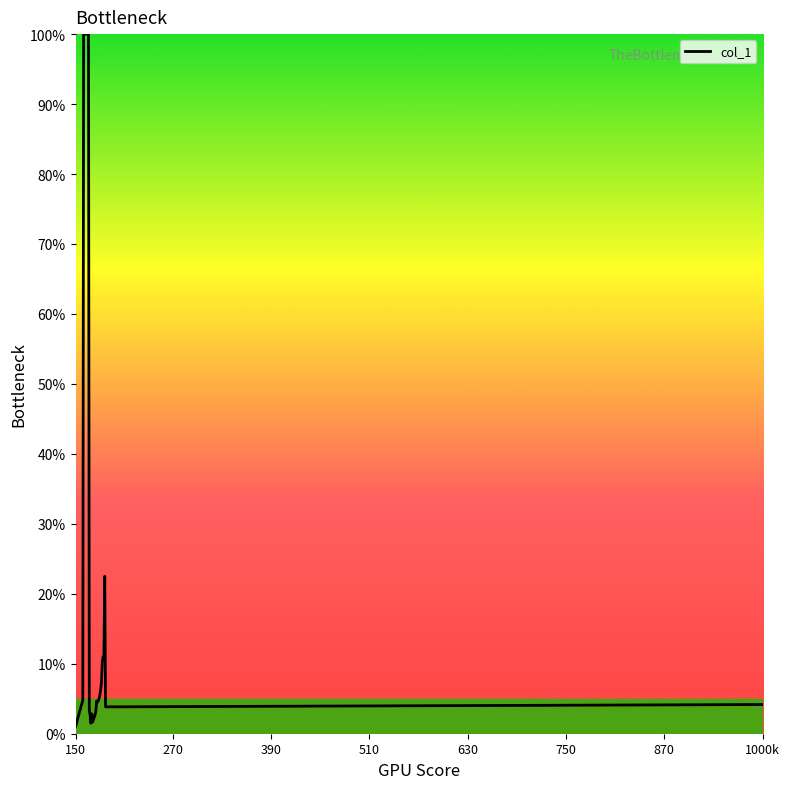

How many series are shown in this chart?

1